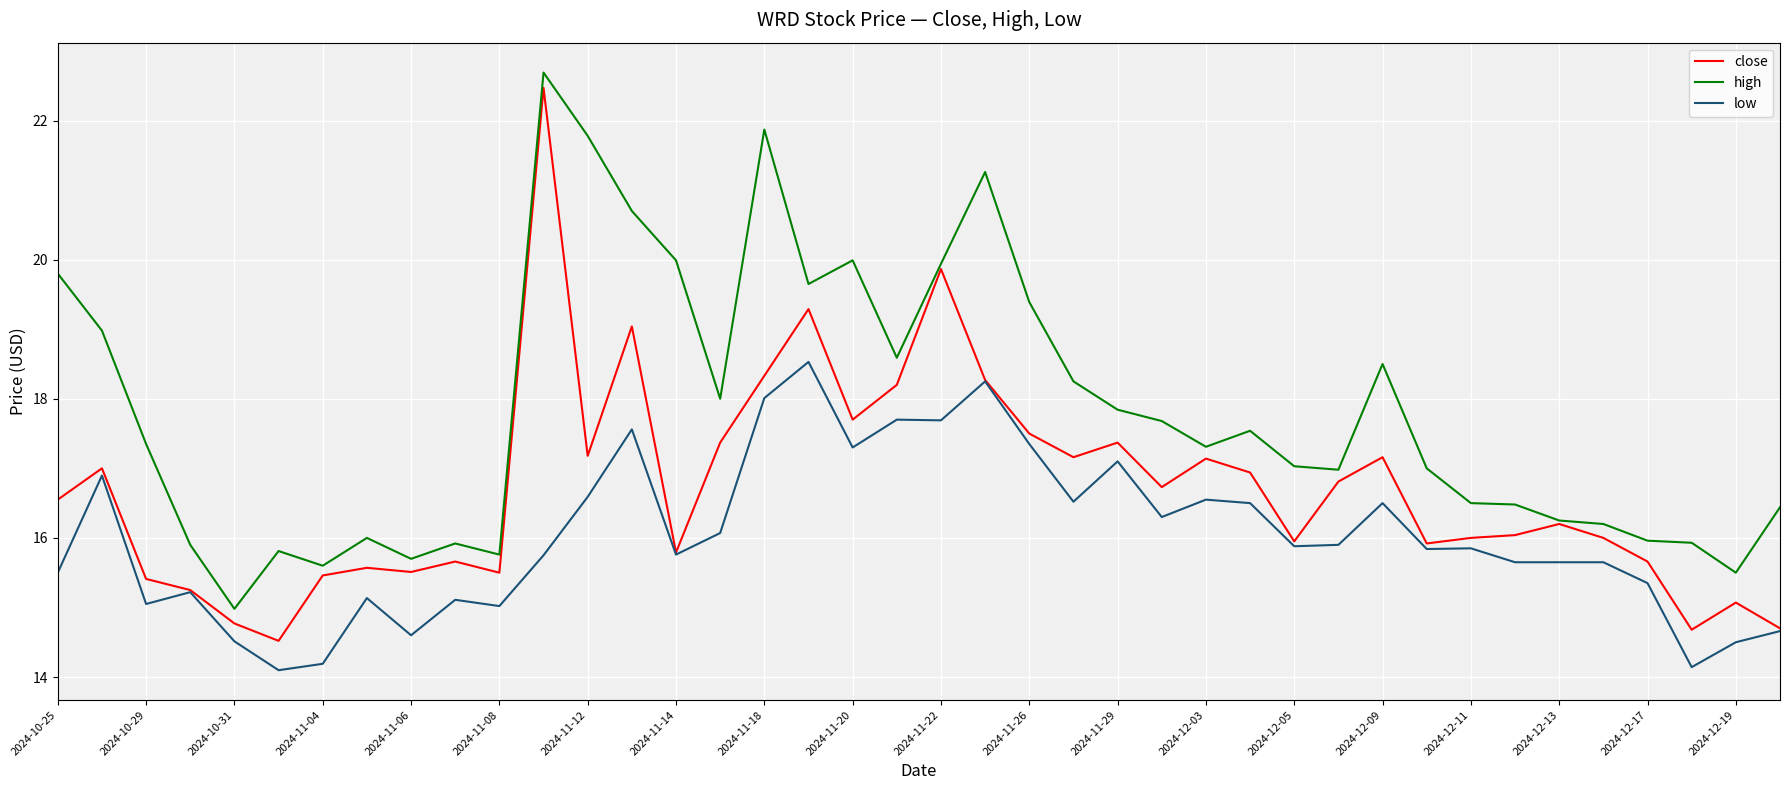

What is the minimum value for high?

15.0